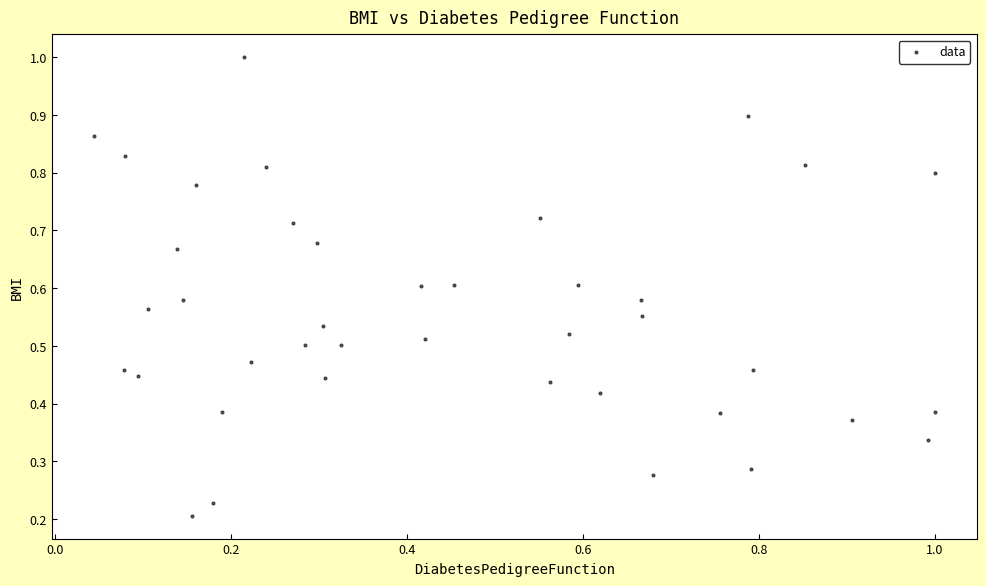

What is the range of X values (max minus min)?

1.0